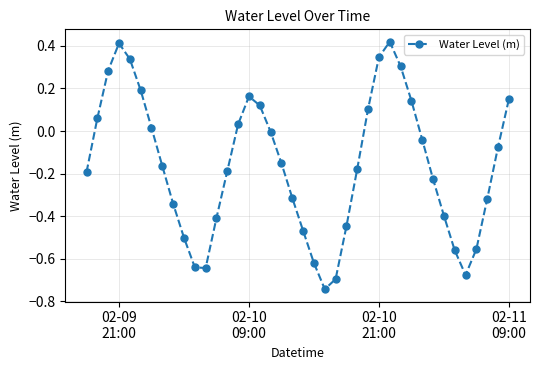

How many interior local valleys (lower than both neighbors) does the data have?

3